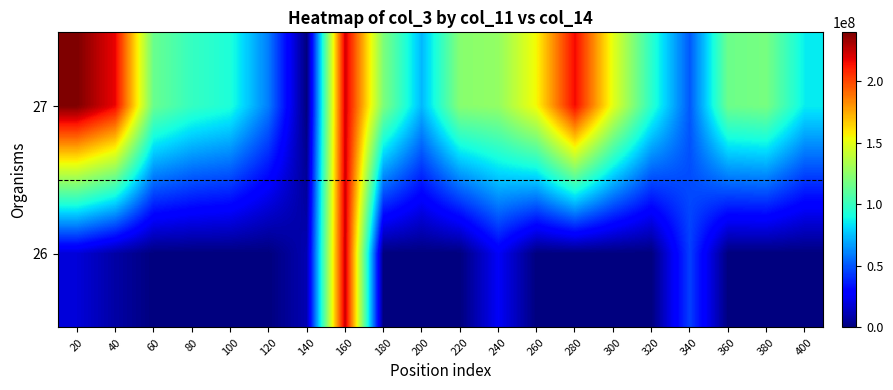

Reading left to right, what are all the values shown in this chart?

26: 20=18857448.0	40=8180072.0	60=0.0	80=0.0	100=0.0	120=0.0	140=11074748.0	160=223916216.0	180=0.0	200=0.0	220=0.0	240=25617880.0	260=0.0	280=0.0	300=0.0	320=0.0	340=45042752.0	360=0.0	380=0.0	400=0.0
27: 20=239814888.0	40=216898992.0	60=114578772.0	80=99558240.0	100=92622160.0	120=59526518.5	140=0.0	160=222146832.0	180=120582024.0	200=73792312.0	220=123413696.0	240=126765384.0	260=155245780.0	280=215653892.0	300=149838492.0	320=96483336.0	340=50966408.0	360=115668880.0	380=118555768.0	400=86162748.0